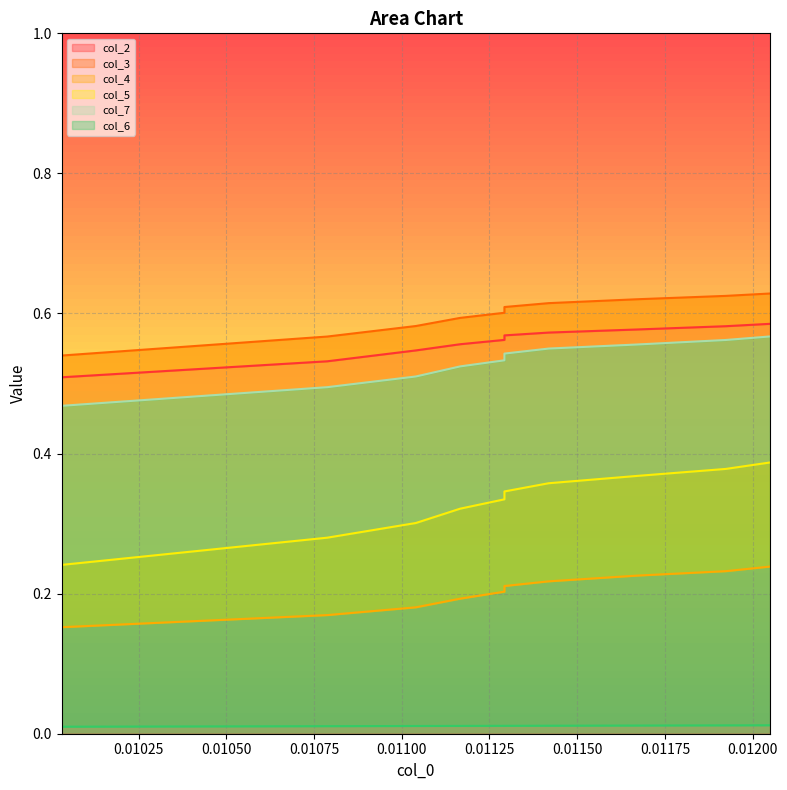

What is the maximum value shown in the chart?

0.6